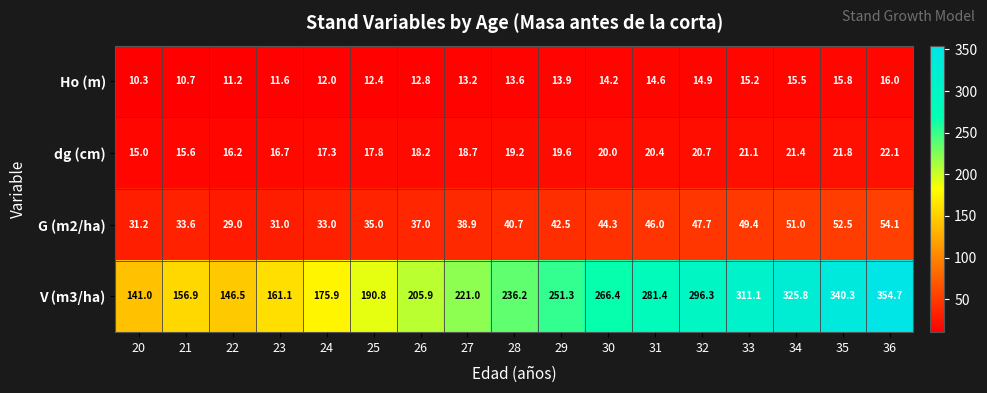

What is the total value across all series at 32?

379.6